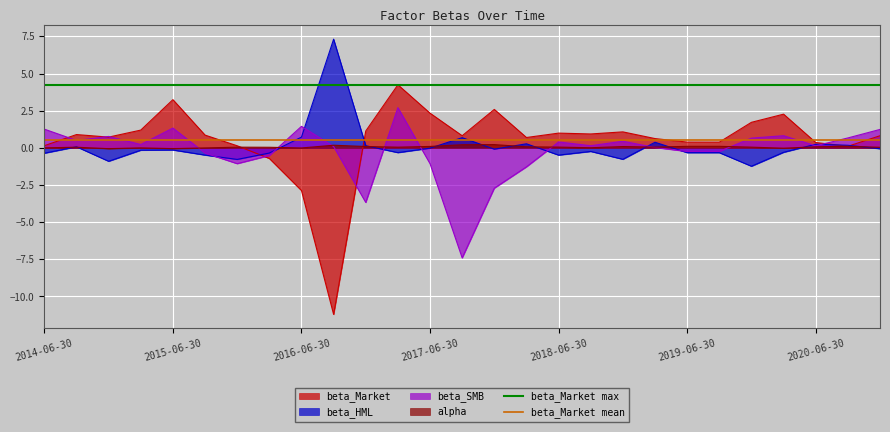

Which series has the largest total across all categories?

beta_Market max